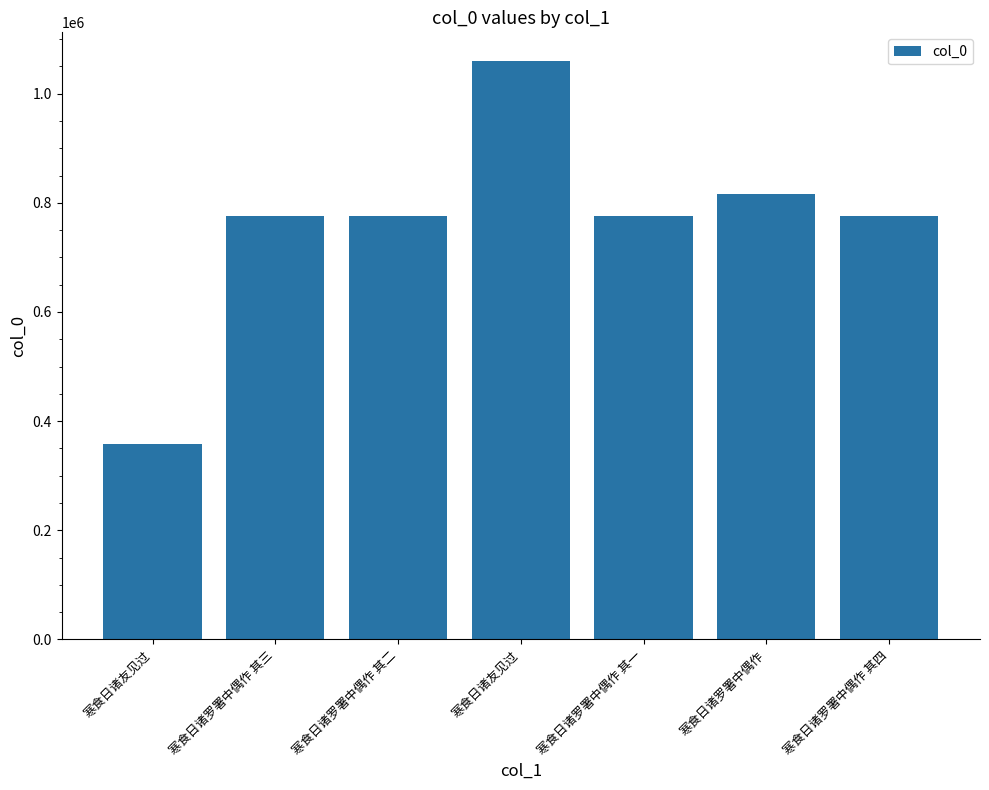

What is the average value?

762263